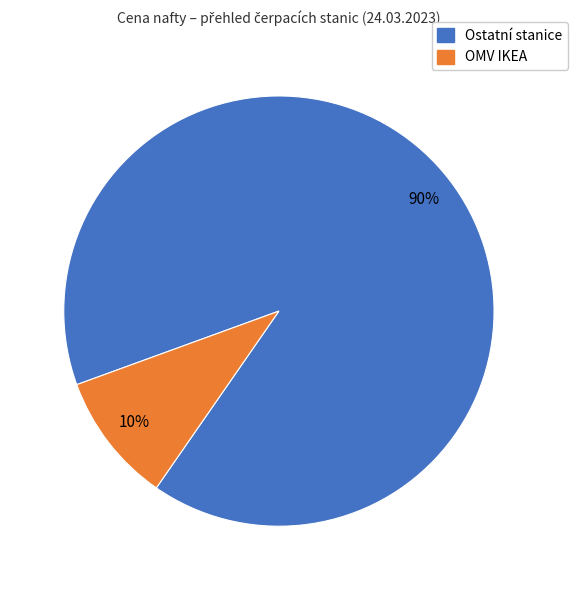

Does any single category account for the majority?

Yes